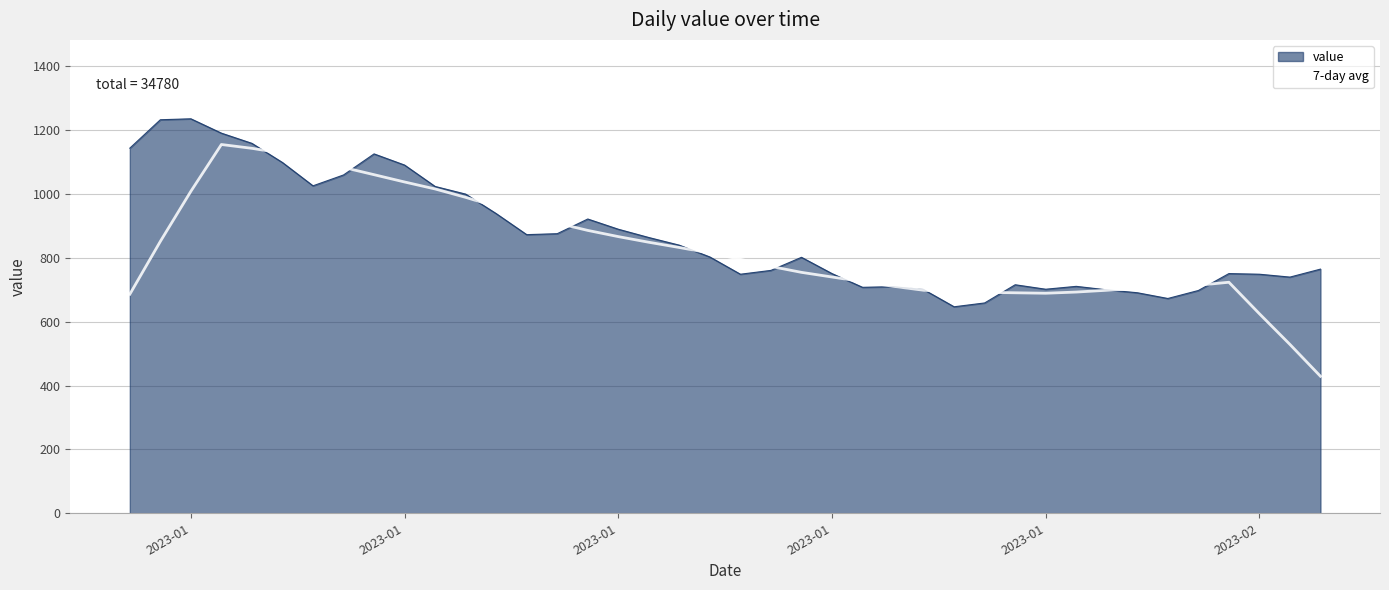

List the series in order of their peak value, highest first.

value, 7-day avg